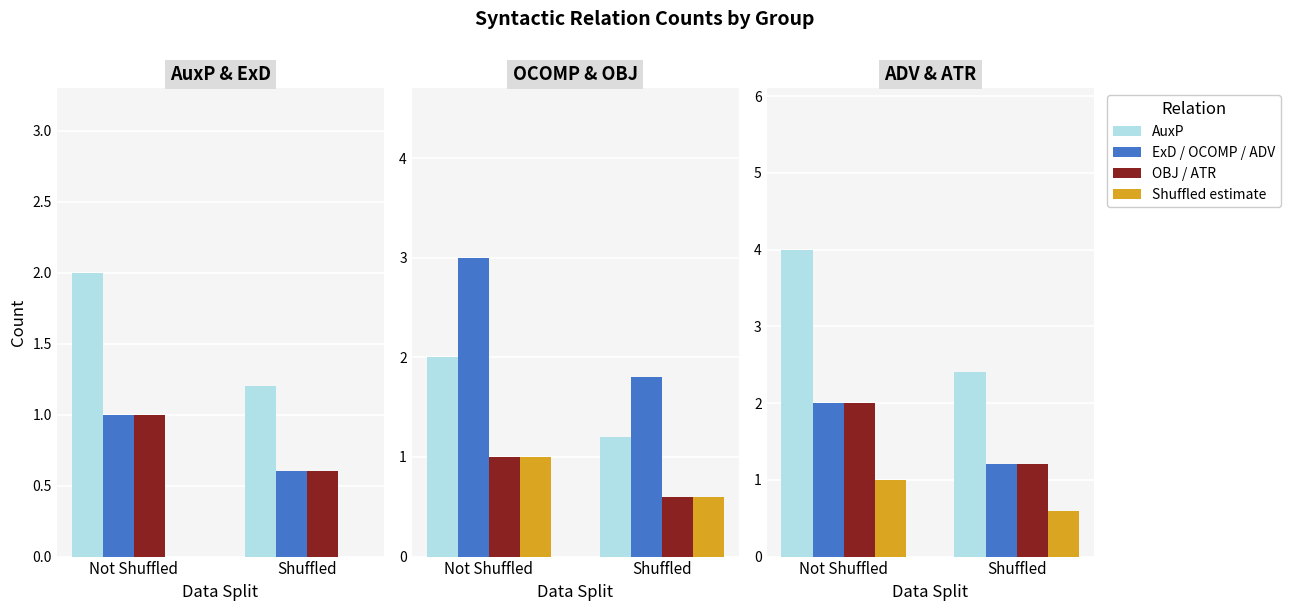

The value of Not Shuffled (rel1) at Not Shuffled is 5.9. True or false?

False